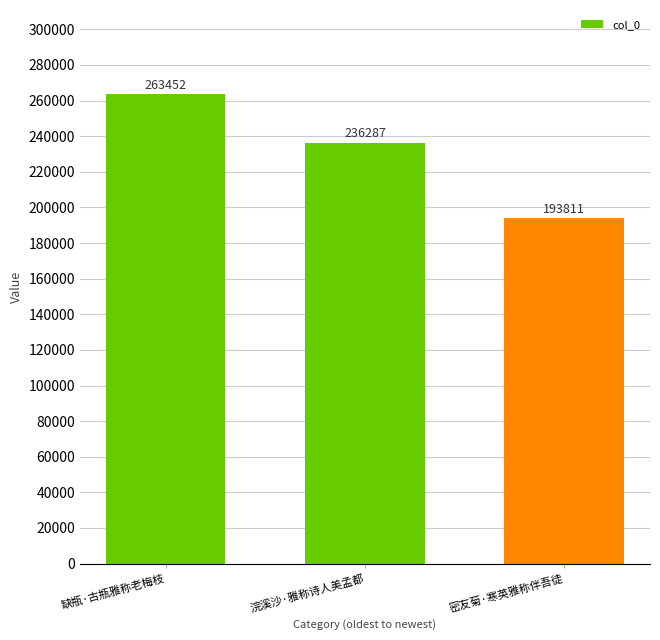

What is the ratio of the value at 浣溪沙·雅称诗人美孟都 to the value at 密友菊·寒英雅称伴吾徒?

1.2